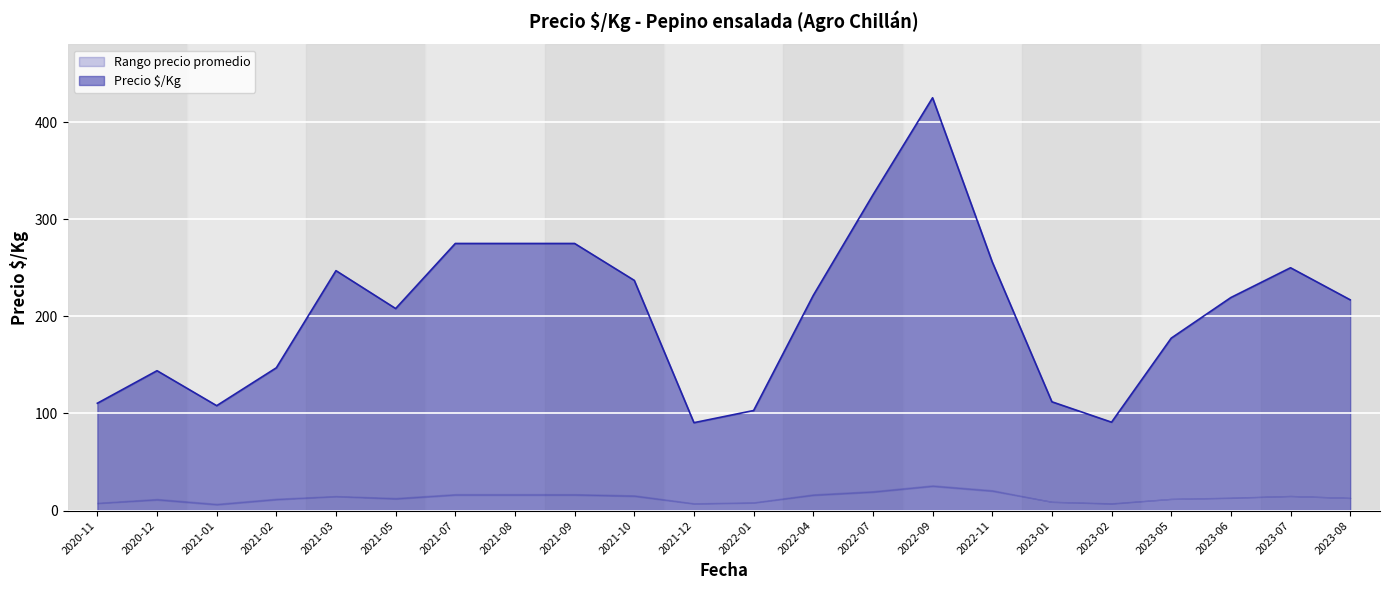

What is the difference between the maximum and second lowest values in the Precio maximo series?

337